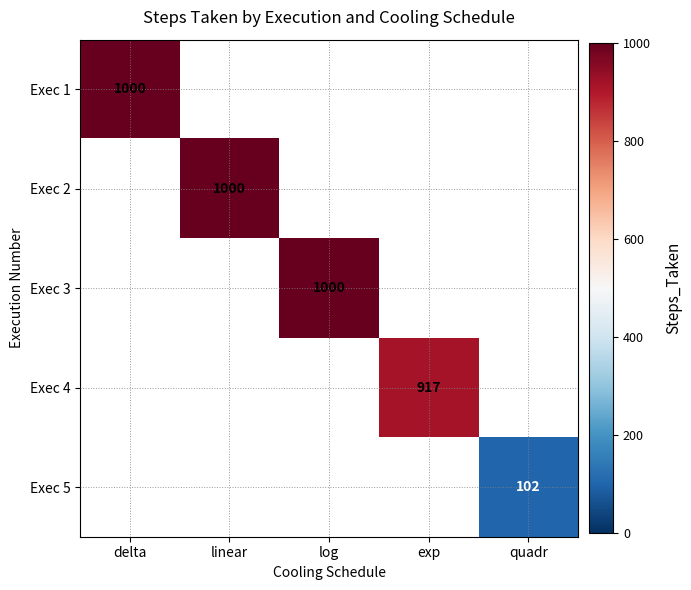

The value of Exec 4 at exp is 917. True or false?

True